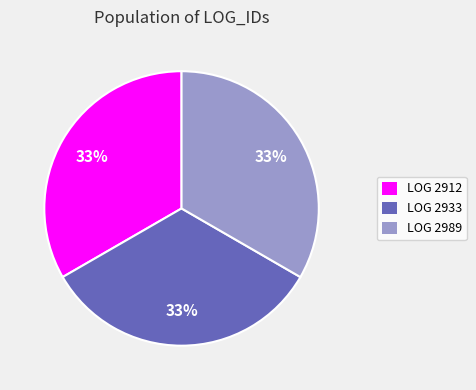

Is there a majority slice in this chart?

No